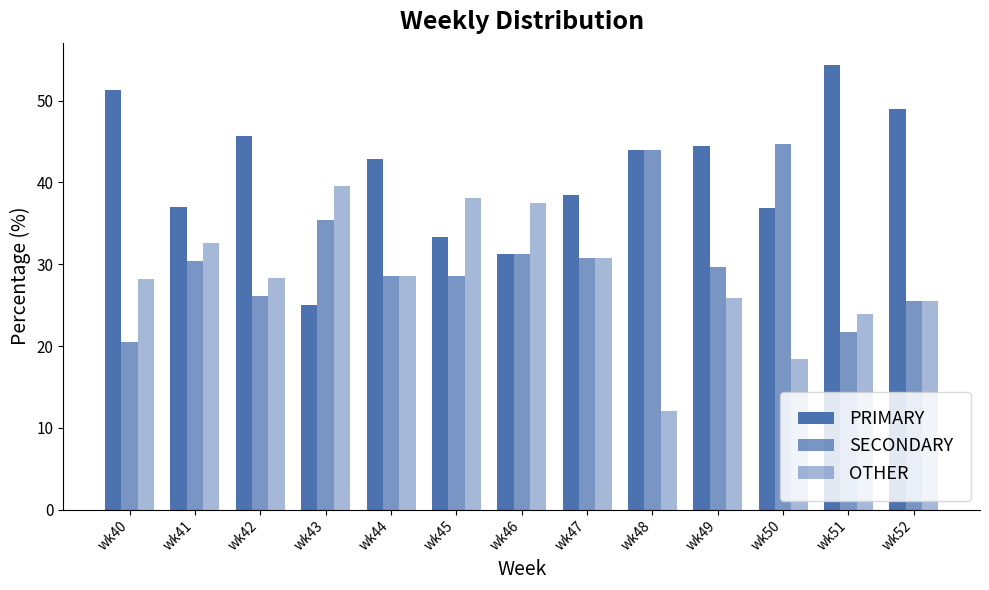

How many bars are there in total?

39